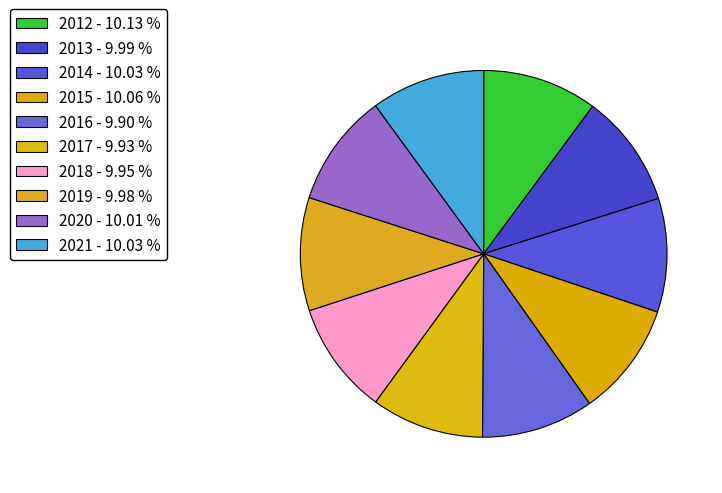

How many slices are in this pie chart?

10